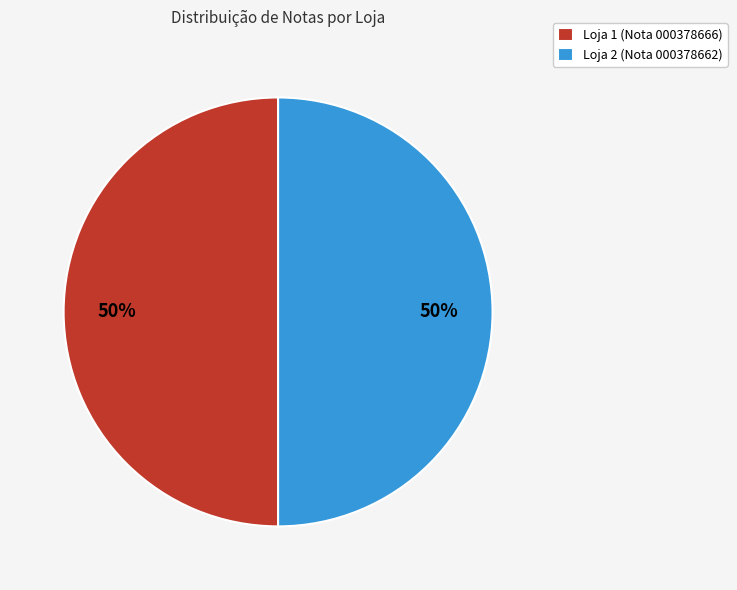

To the nearest percent, what is the average slice percentage?

50%